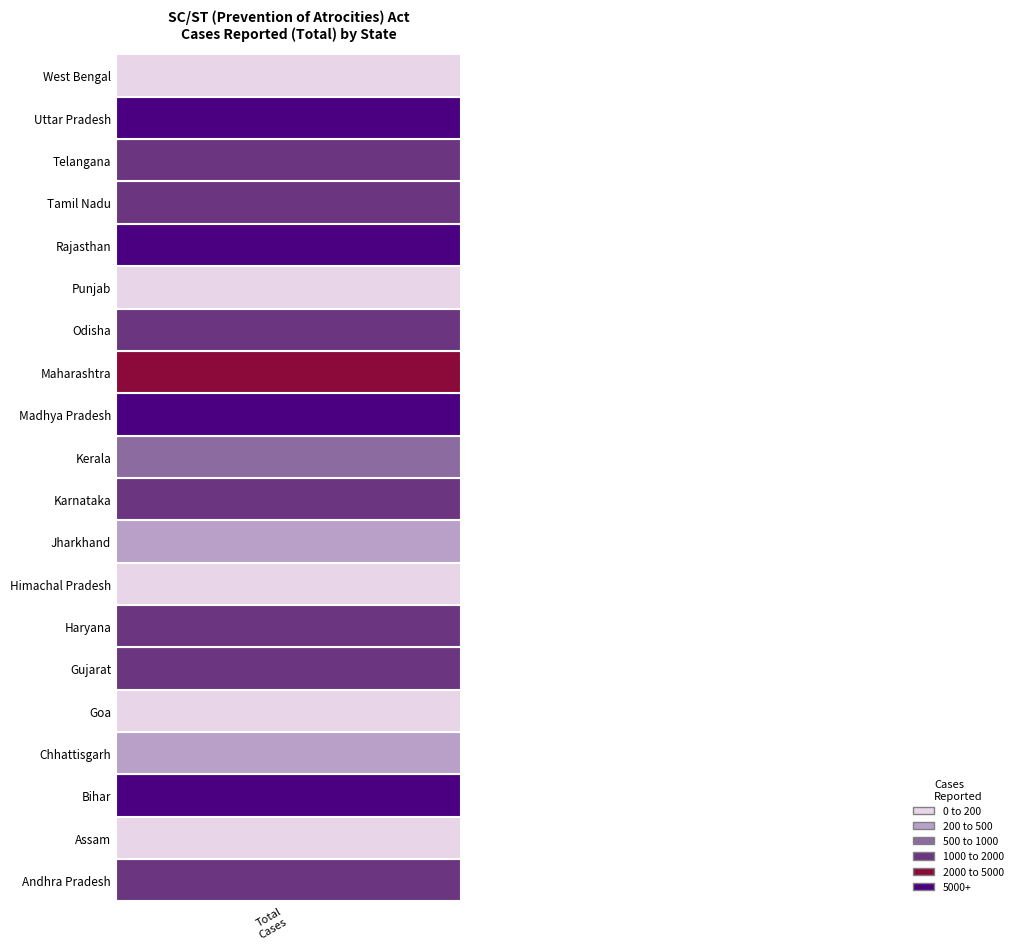

What is the minimum value shown in the chart?

3